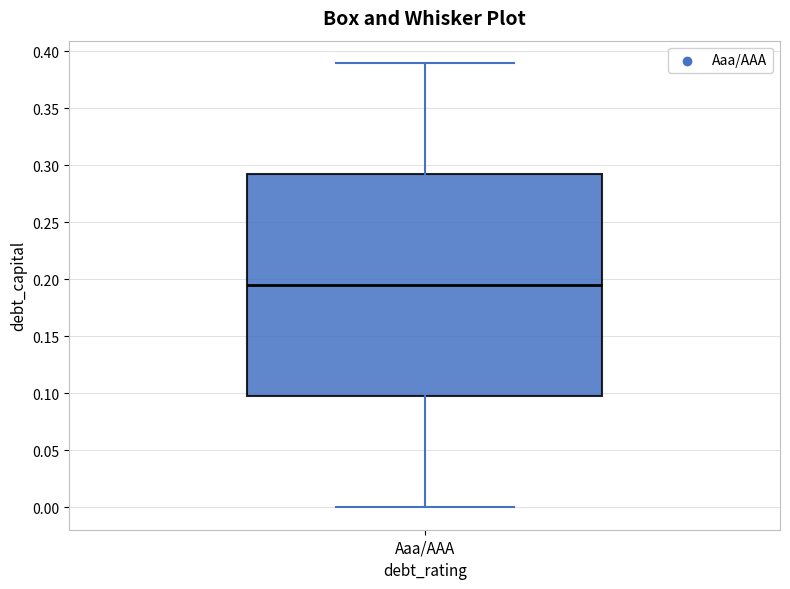

Where is the upper edge of the box for Aaa/AAA on the y-axis? The values are not printed on the chart, so give them approximately, as read against the axis.

0.295